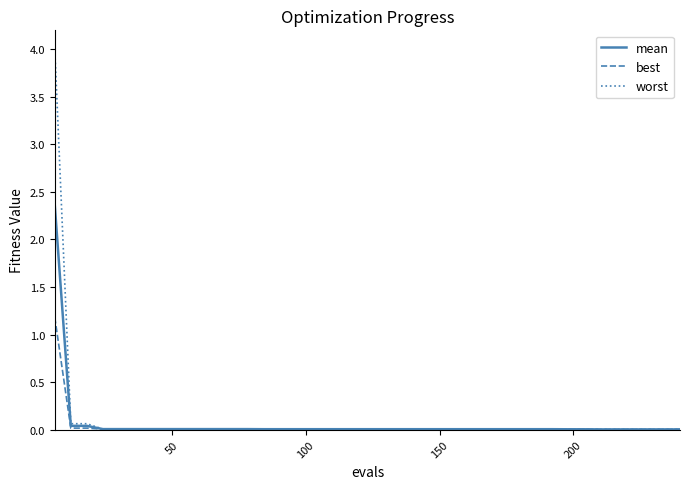

What is the highest value of the best series?

1.2